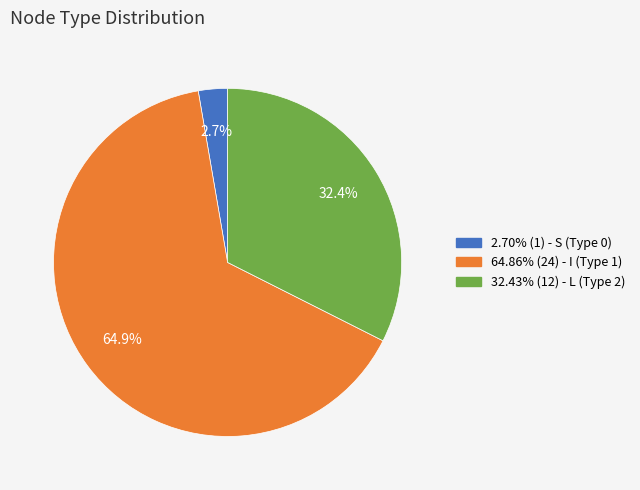

Does any single category account for the majority?

Yes